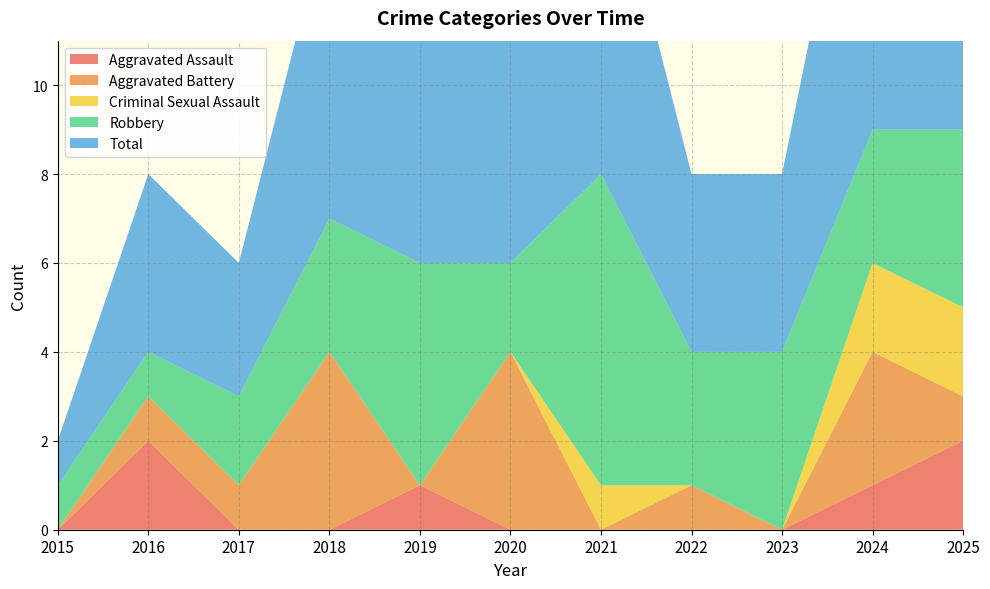

Reading left to right, transcribe all the data shown in this chart.

Aggravated Assault: 2015=0	2016=2	2017=0	2018=0	2019=1	2020=0	2021=0	2022=0	2023=0	2024=1	2025=2
Aggravated Battery: 2015=0	2016=1	2017=1	2018=4	2019=0	2020=4	2021=0	2022=1	2023=0	2024=3	2025=1
Criminal Sexual Assault: 2015=0	2016=0	2017=0	2018=0	2019=0	2020=0	2021=1	2022=0	2023=0	2024=2	2025=2
Robbery: 2015=1	2016=1	2017=2	2018=3	2019=5	2020=2	2021=7	2022=3	2023=4	2024=3	2025=4
Total: 2015=1	2016=4	2017=3	2018=7	2019=6	2020=6	2021=8	2022=4	2023=4	2024=9	2025=9